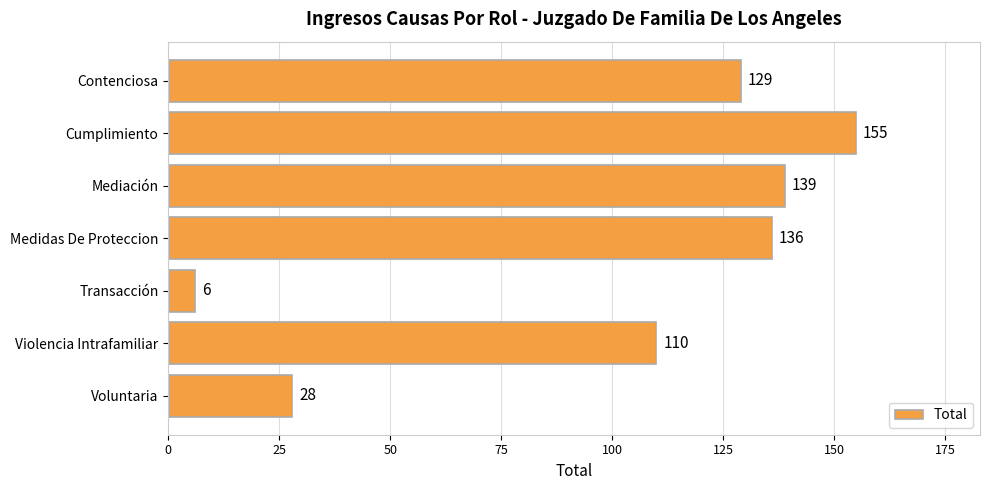

Rank the categories by value from lowest to highest.

Transacción, Voluntaria, Violencia Intrafamiliar, Contenciosa, Medidas De Proteccion, Mediación, Cumplimiento